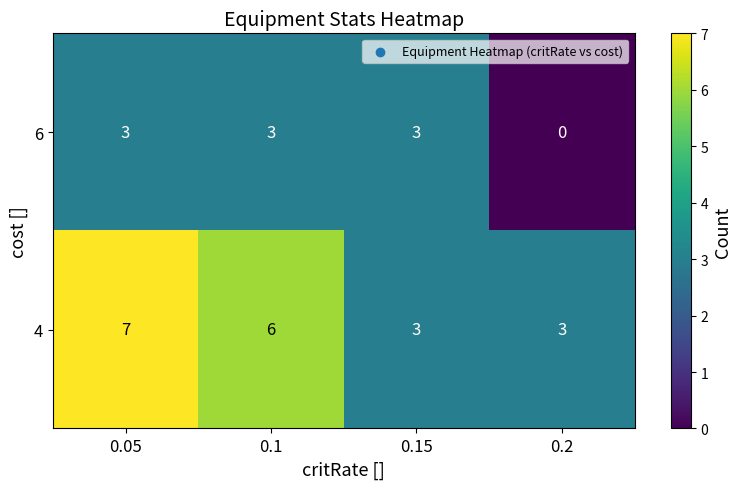

How many distinct data groups are displayed?

2